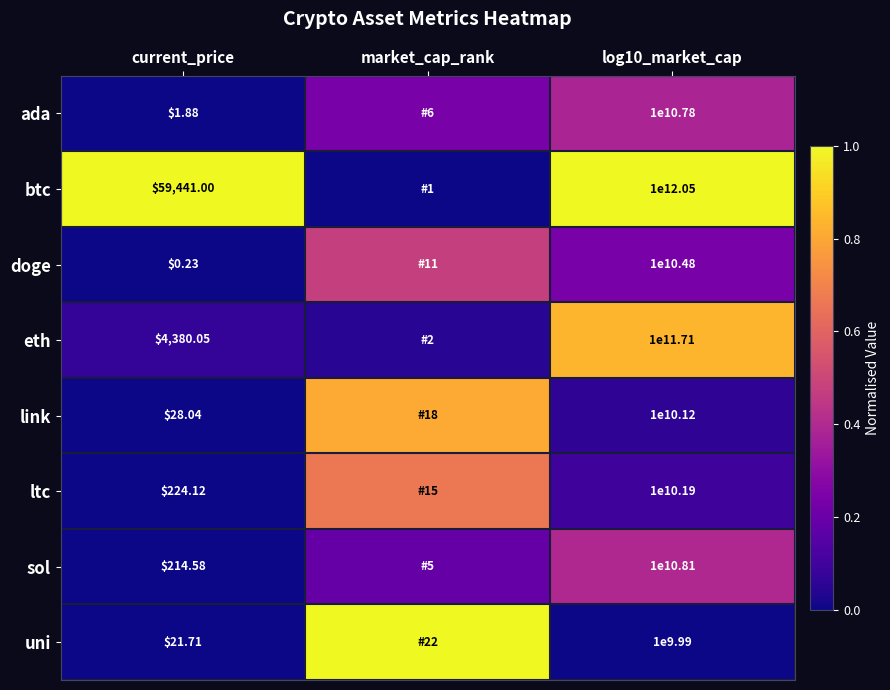

Between market_cap_rank and current_price, which is larger?

market_cap_rank